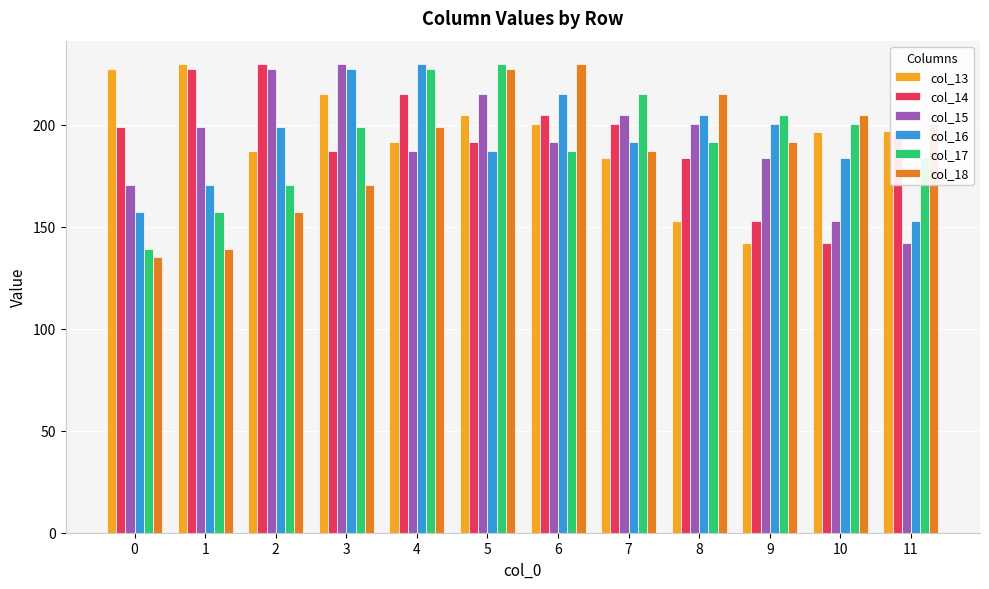

At how many categories does at least one series exceed 210?

9